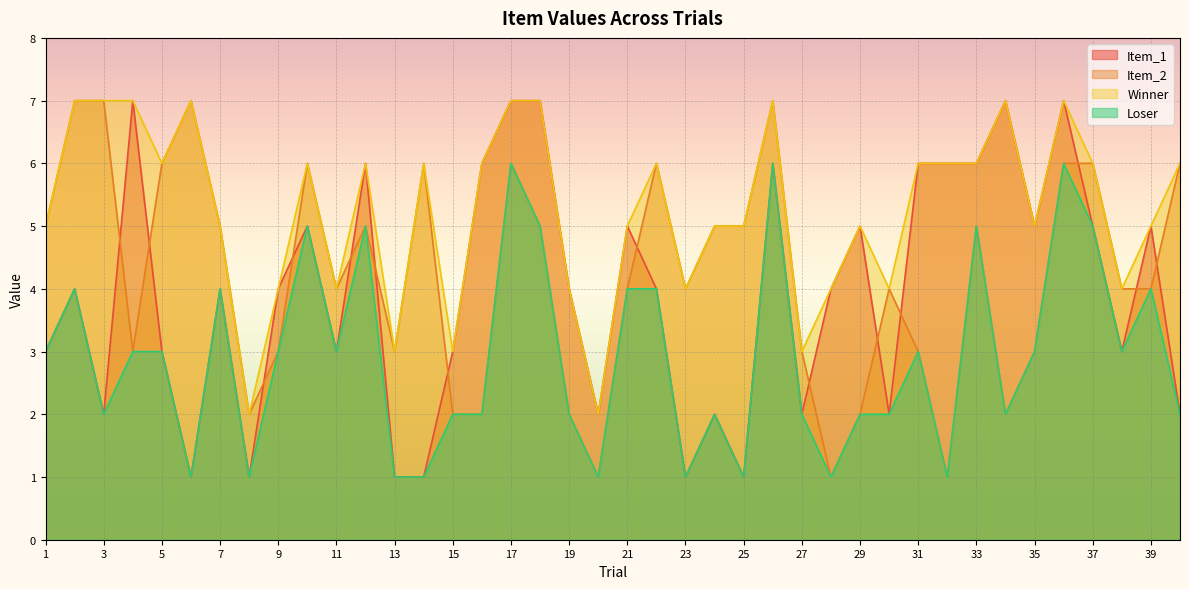

At which category does Winner reach its first local peak?

6